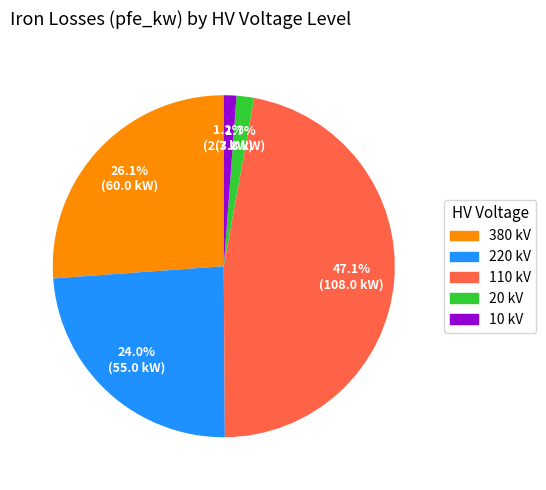

Which has a higher value, 380 kV or 20 kV?

380 kV